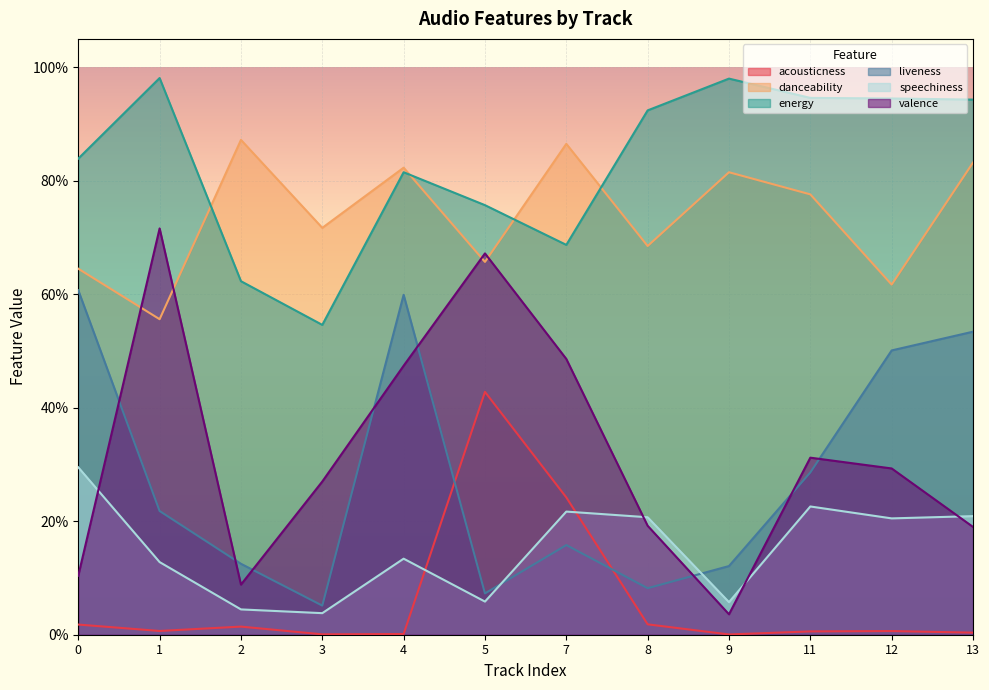

True or false: energy and acousticness cross at least once.

False